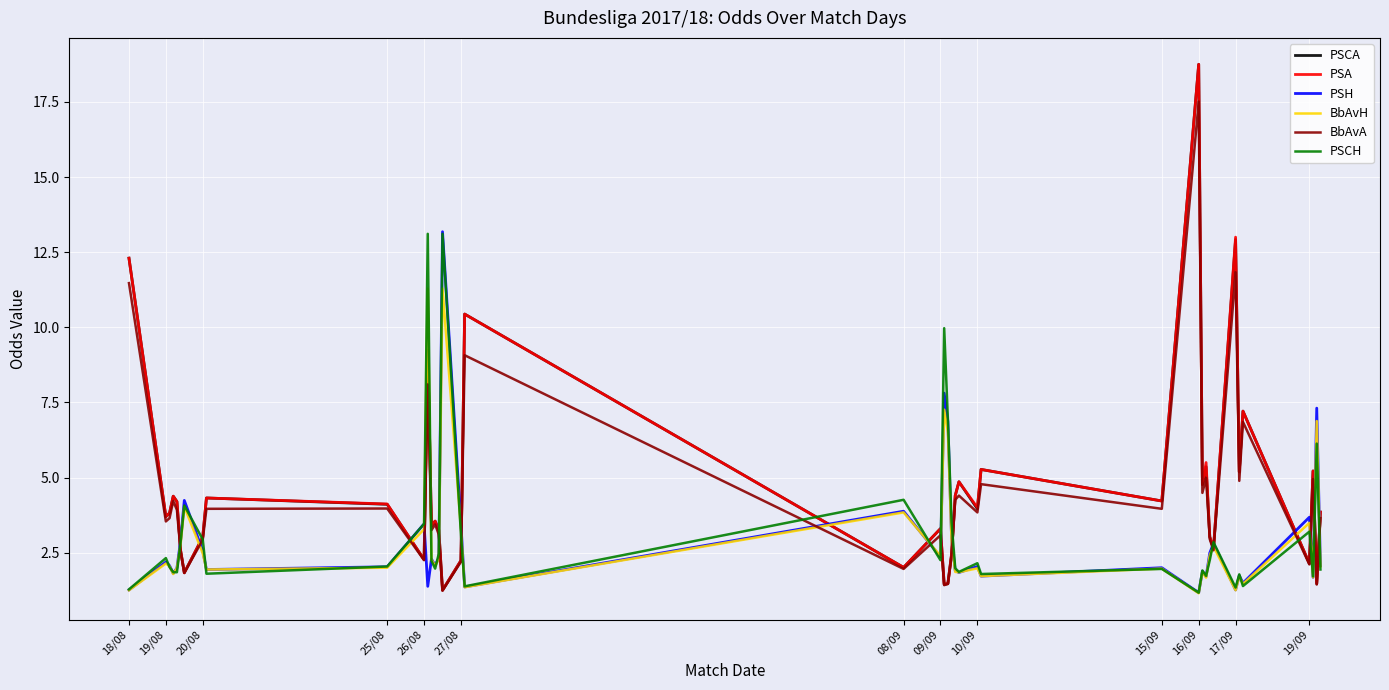

What is the highest value of the PSH series?

13.2